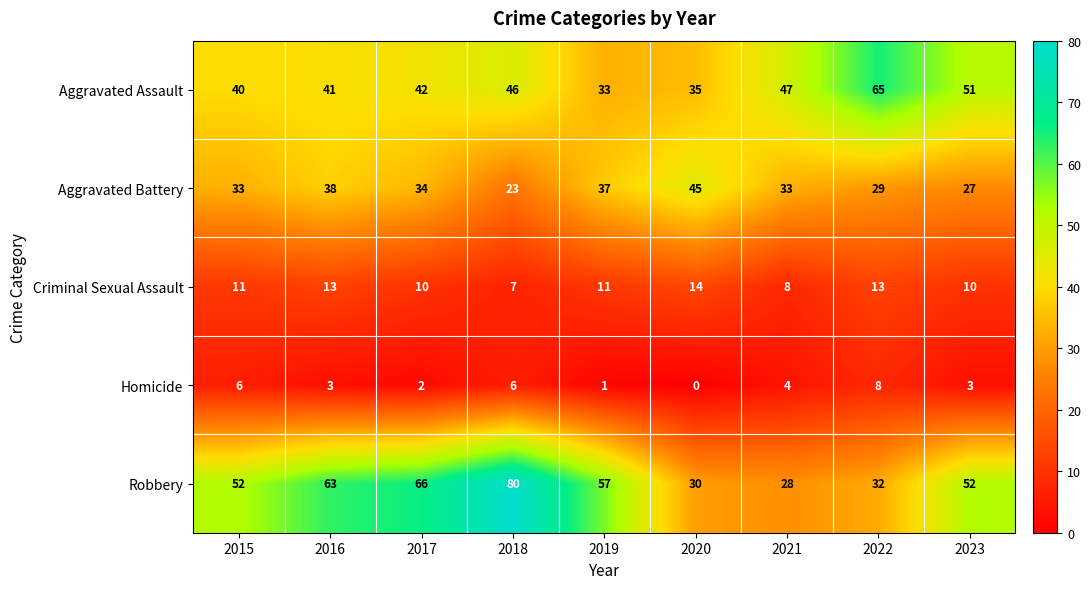

Which label corresponds to the largest value in the chart?

2018